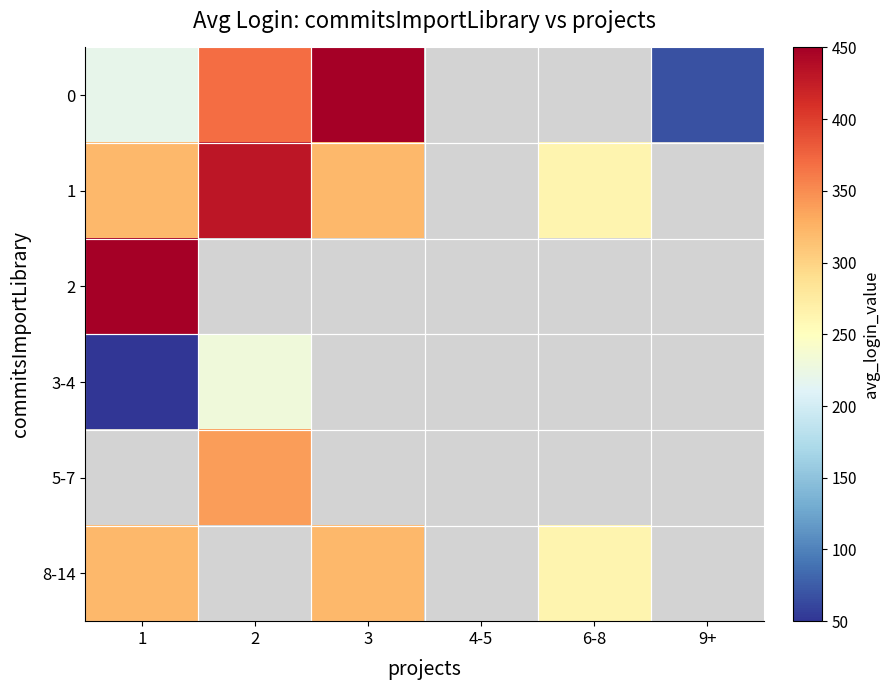

List the labels in order of 1 value, smallest first.

6-8, 3, 1, 2, 4-5, 9+